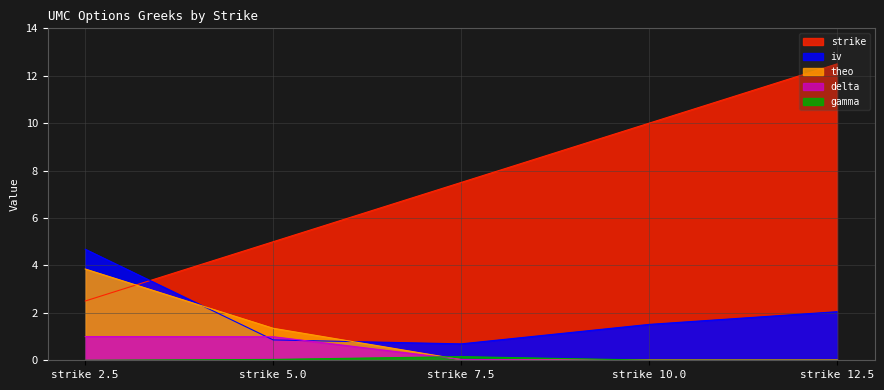

How many lines are shown in the chart?

5